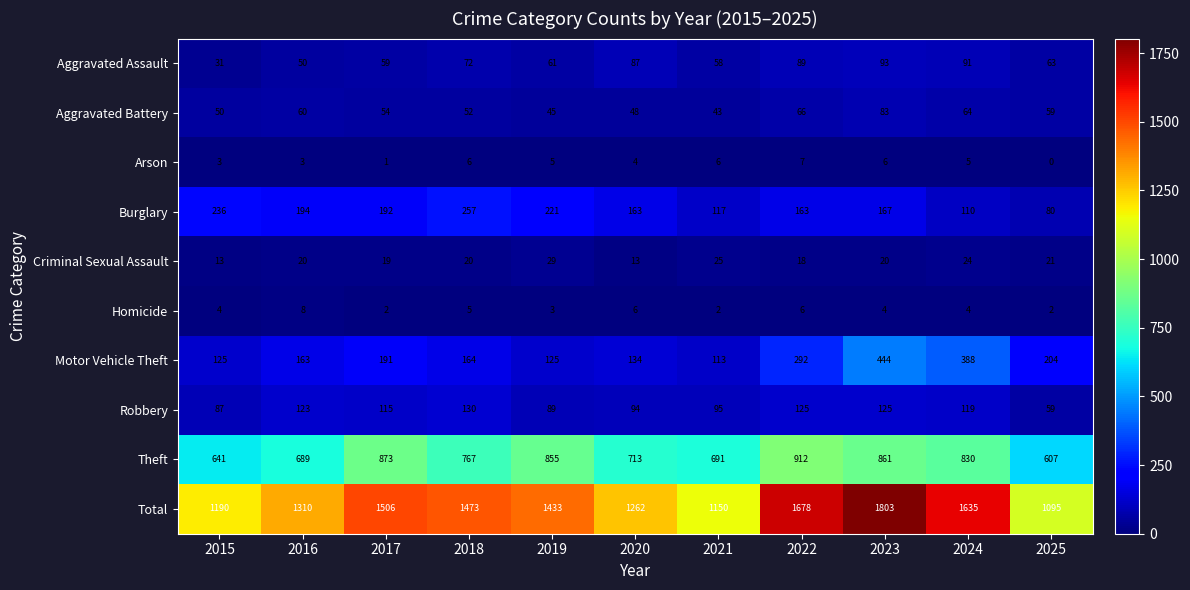

What is the difference between the maximum and minimum values in the Robbery series?

71